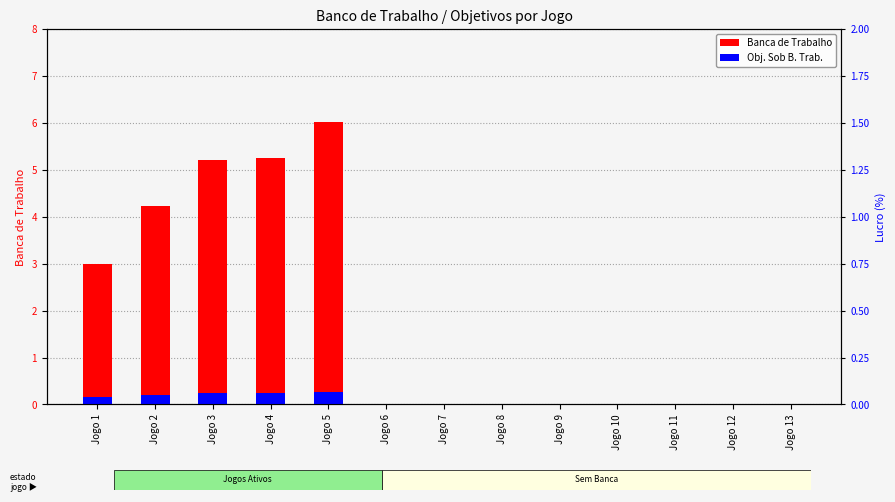

How many Obj. Sob B. Trab. values are between 0 and 1?

13